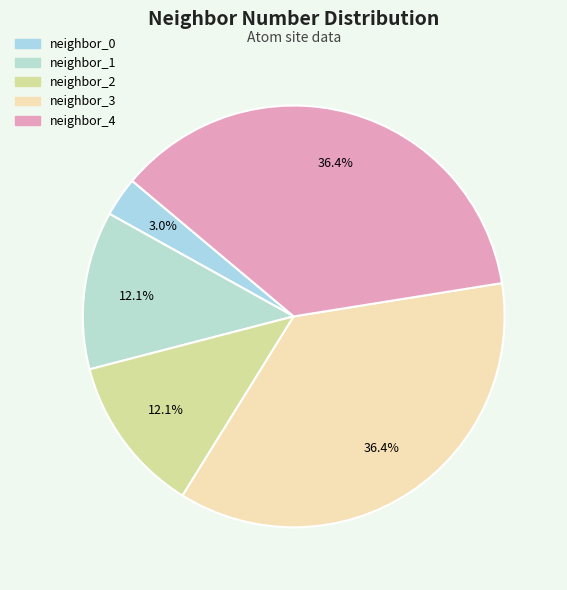

To the nearest percent, what is the difference between the neighbor_2 and neighbor_0 slice percentages?

9%